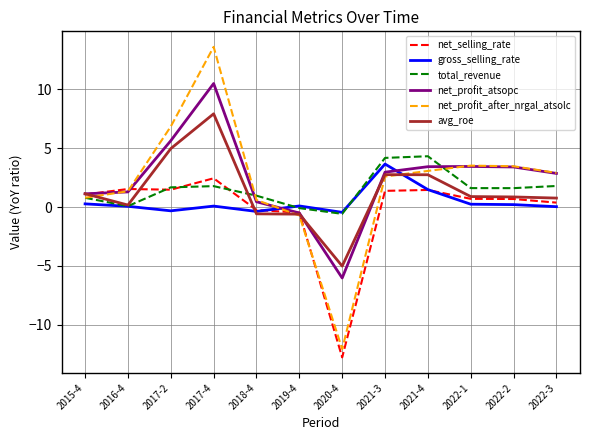

The value of gross_selling_rate at 2020-4 is -0.4. True or false?

True